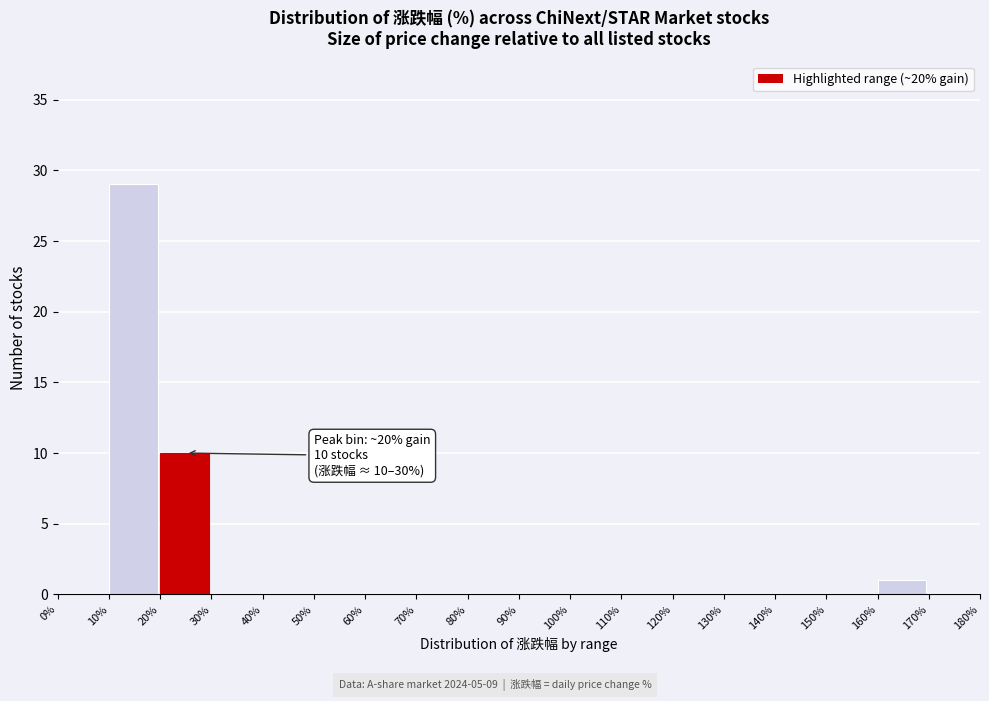

Which range on the x-axis has the tallest bar?

10% to 20%